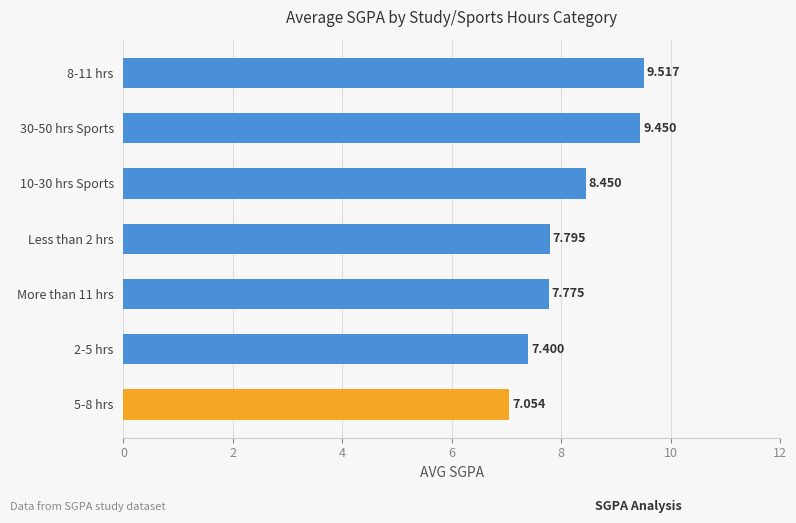

What is the minimum value shown in the chart?

7.1